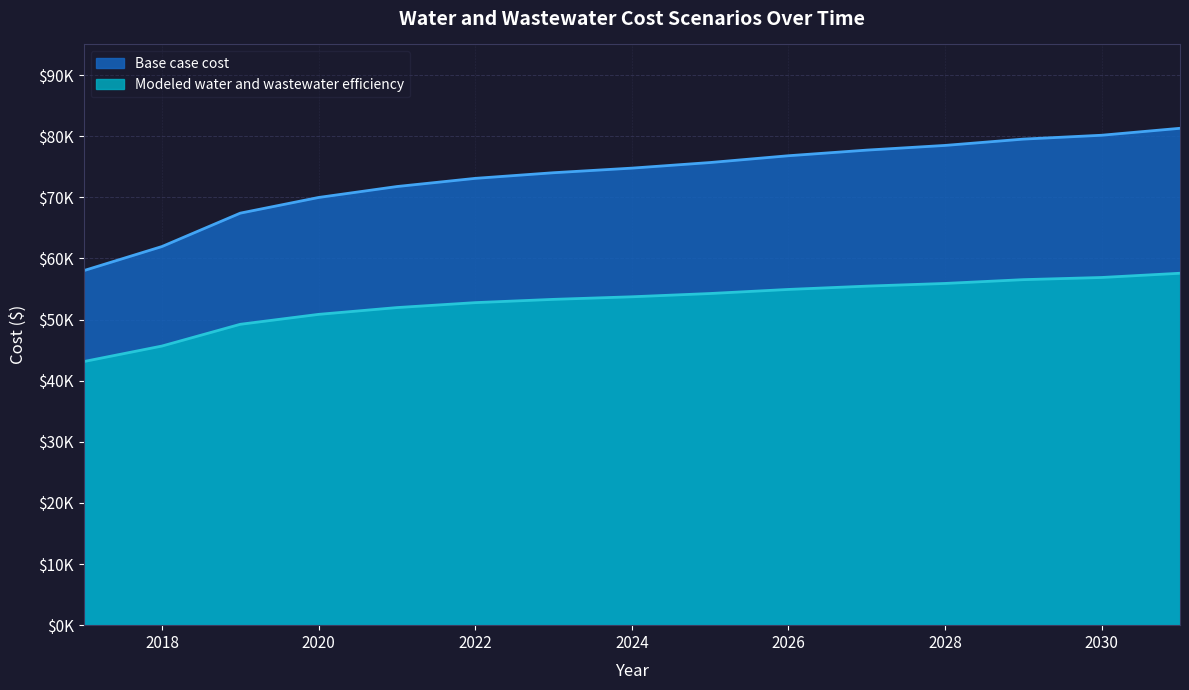

At which category is the sum across all series the highest?

2031